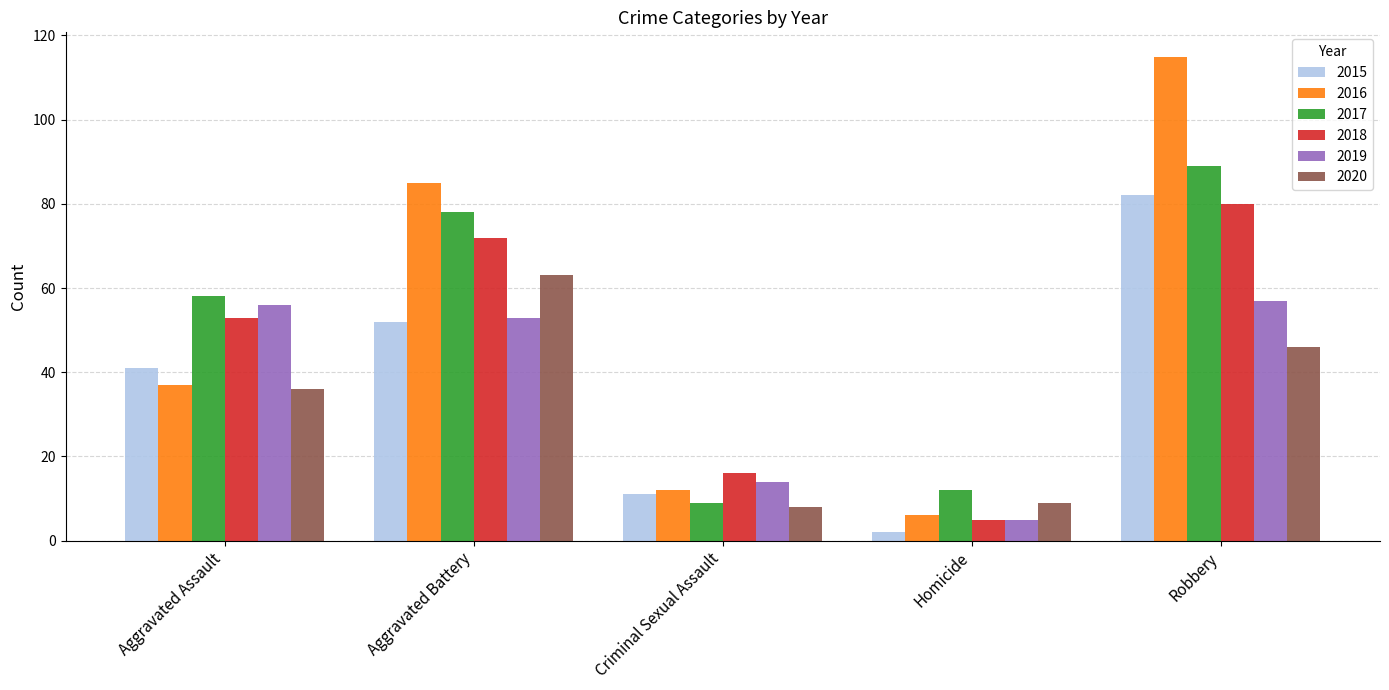

Reading left to right, list all the values displayed in this chart.

2015: Aggravated Assault=41	Aggravated Battery=52	Criminal Sexual Assault=11	Homicide=2	Robbery=82
2016: Aggravated Assault=37	Aggravated Battery=85	Criminal Sexual Assault=12	Homicide=6	Robbery=115
2017: Aggravated Assault=58	Aggravated Battery=78	Criminal Sexual Assault=9	Homicide=12	Robbery=89
2018: Aggravated Assault=53	Aggravated Battery=72	Criminal Sexual Assault=16	Homicide=5	Robbery=80
2019: Aggravated Assault=56	Aggravated Battery=53	Criminal Sexual Assault=14	Homicide=5	Robbery=57
2020: Aggravated Assault=36	Aggravated Battery=63	Criminal Sexual Assault=8	Homicide=9	Robbery=46